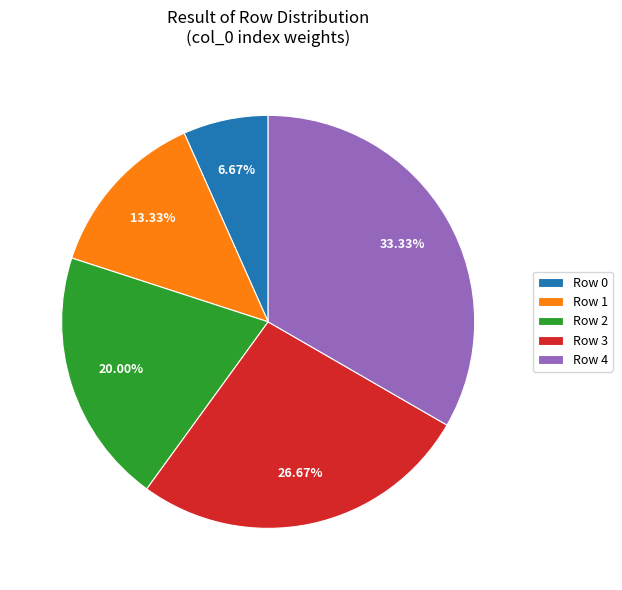

Which has a higher value, Row 4 or Row 2?

Row 4